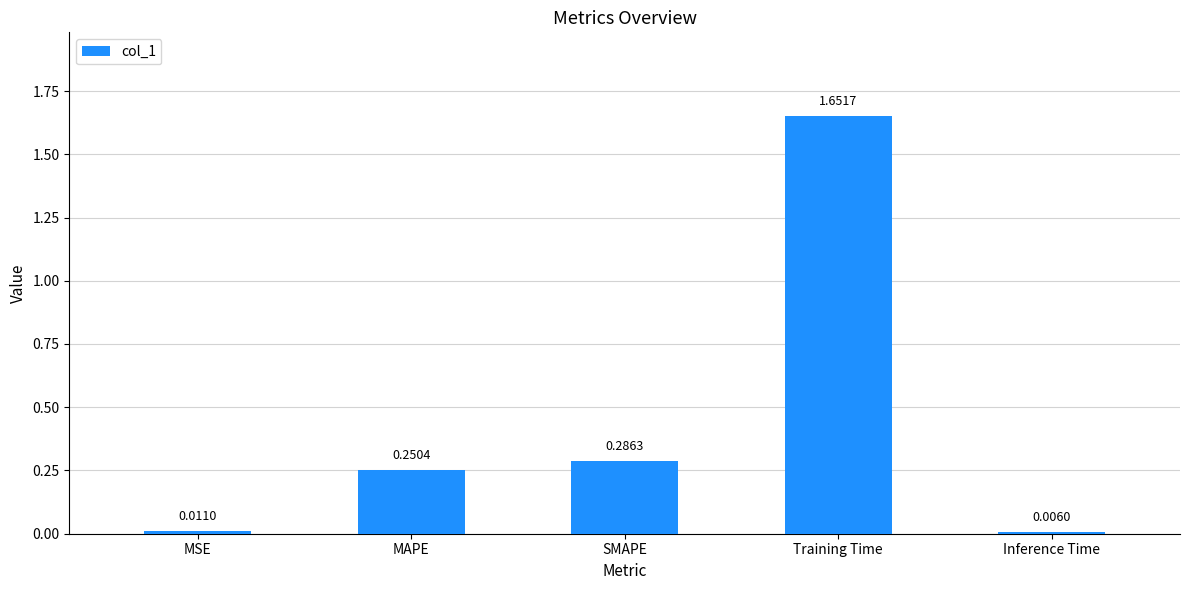

What is the change in value from SMAPE to Inference Time?

-0.3